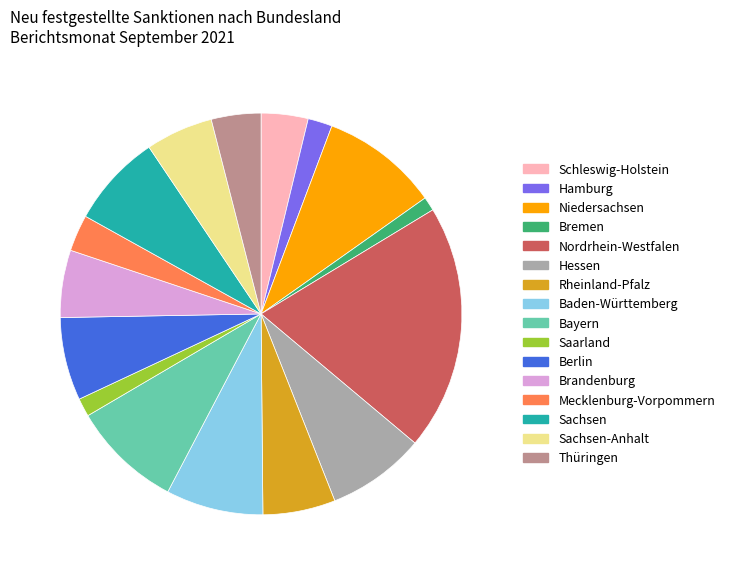

How many slices are in this pie chart?

16